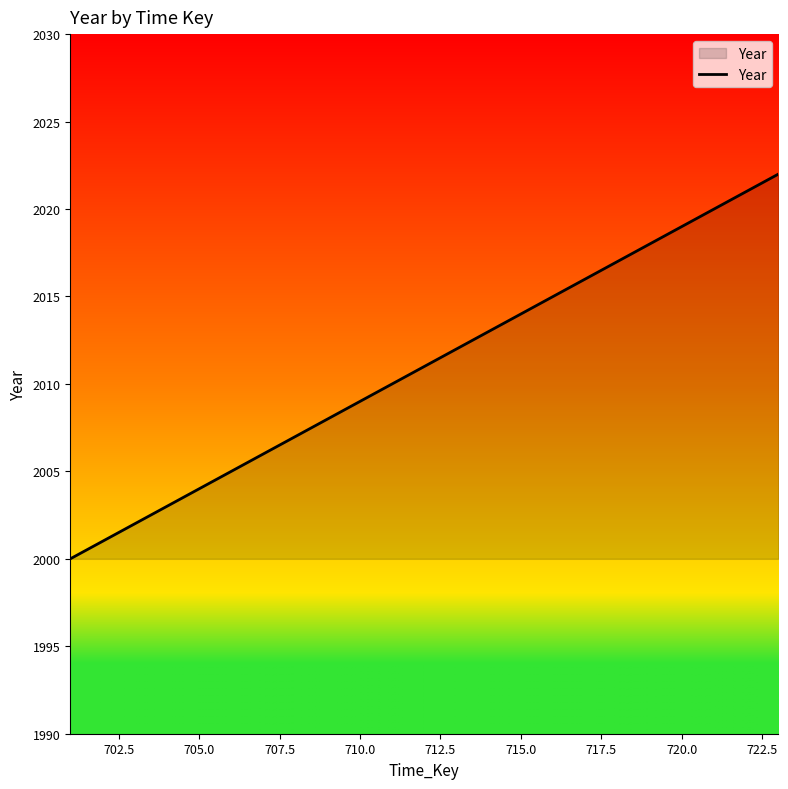

What is the difference between the maximum and minimum values?

22